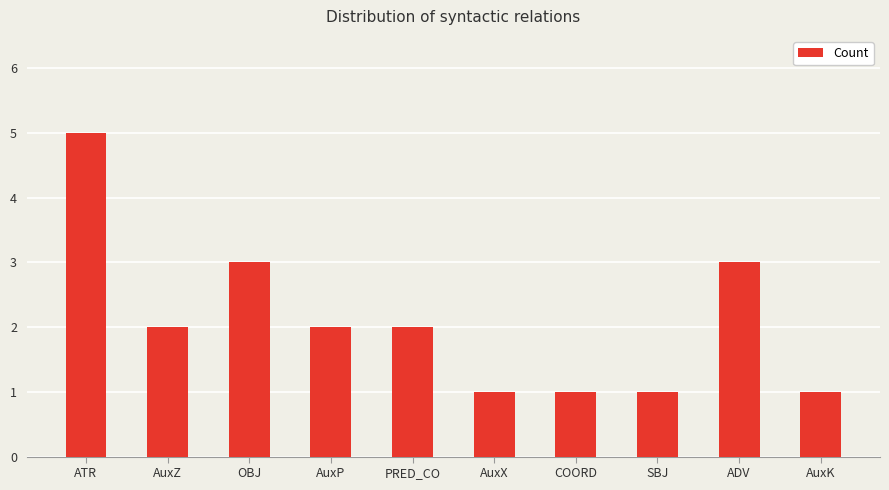

What is the change in value from OBJ to SBJ?

-2